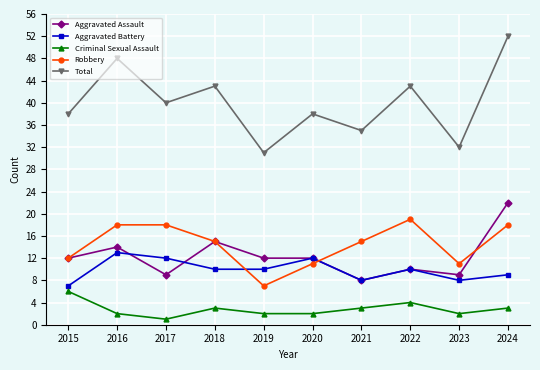

Does the chart have visible grid lines?

Yes